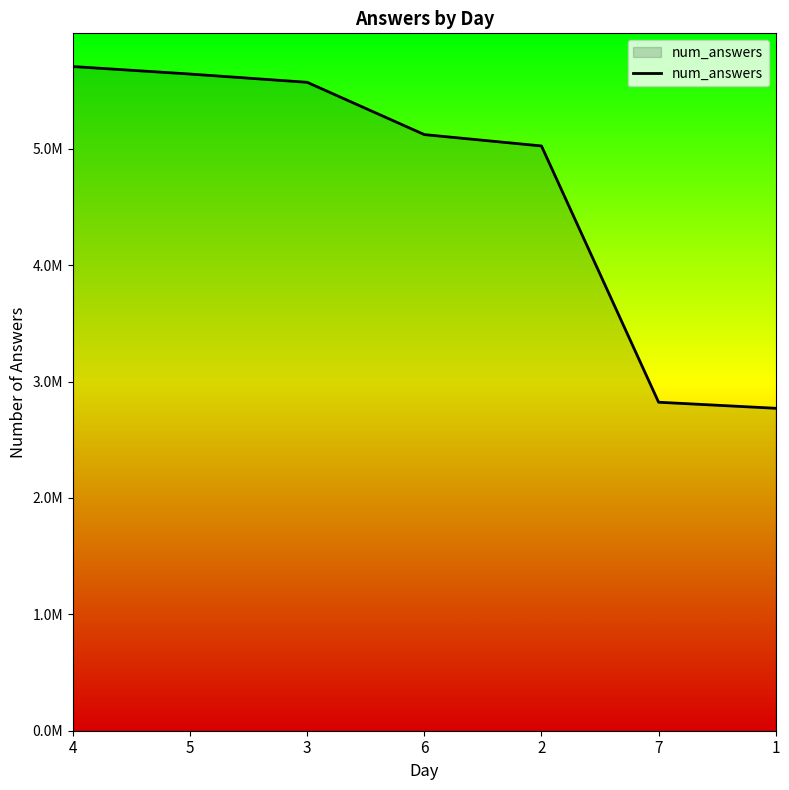

What is the smallest value displayed?

2770033